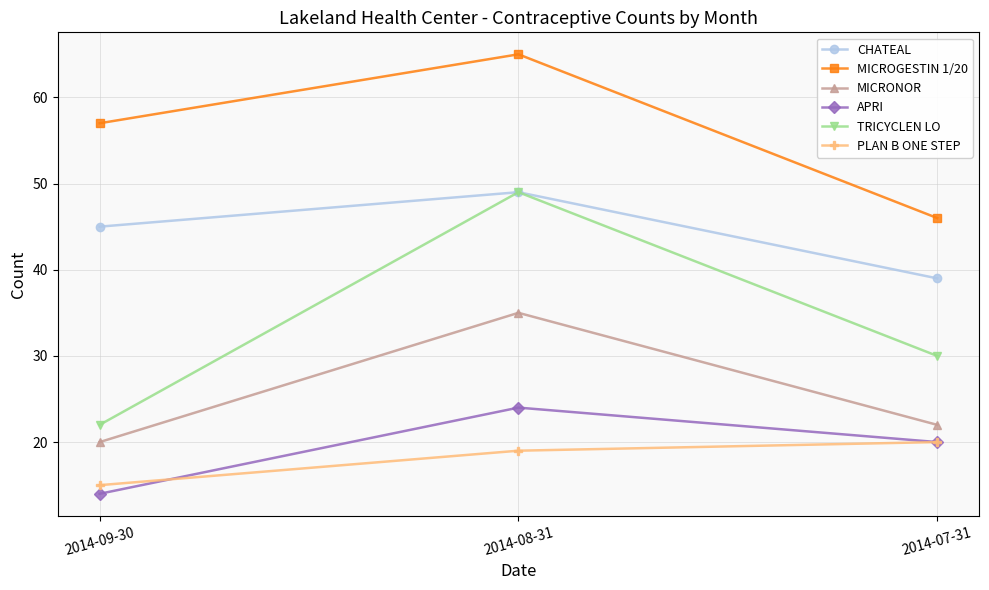

At which label does APRI first exceed 20?

2014-08-31